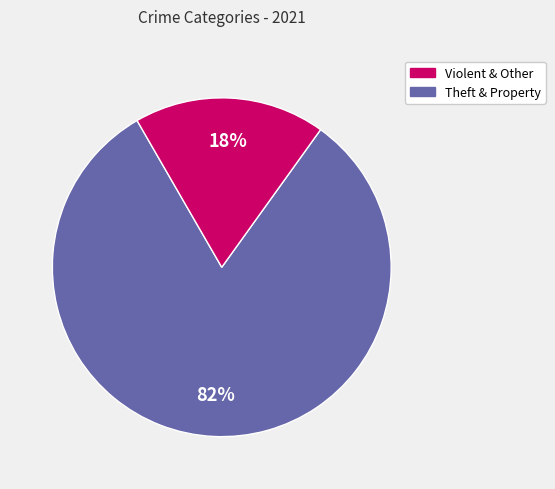

To the nearest percent, what is the average slice percentage?

50%